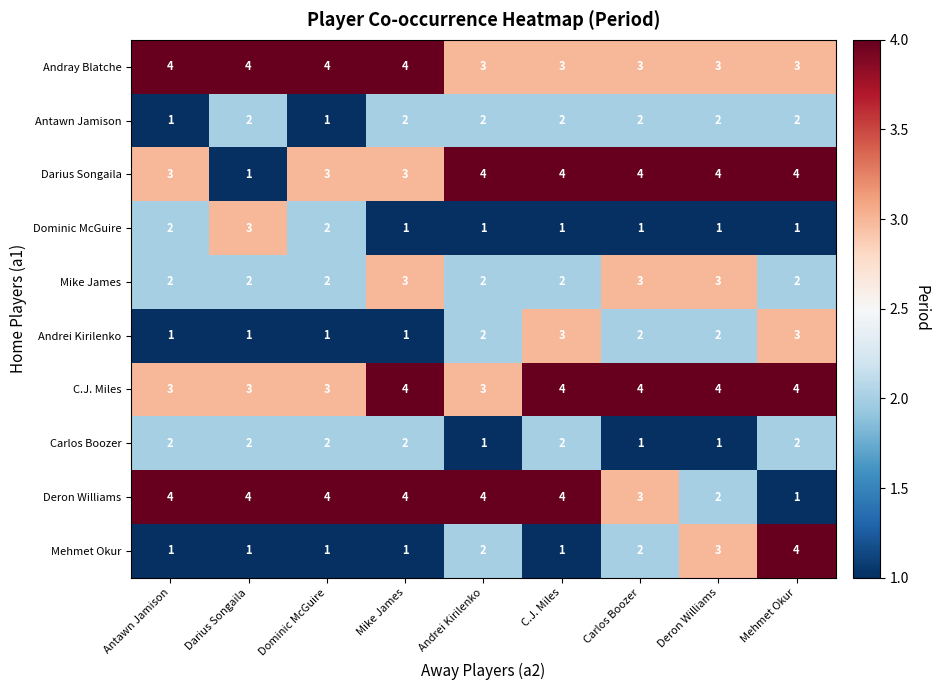

Is it true that C.J. Miles equals 2 at Antawn Jamison?

False